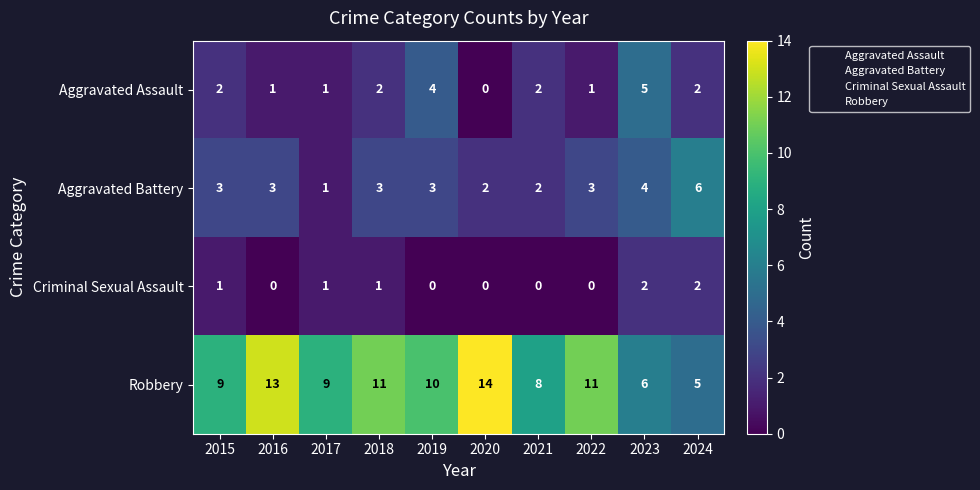

Where does the Robbery series first go above 10?

2016